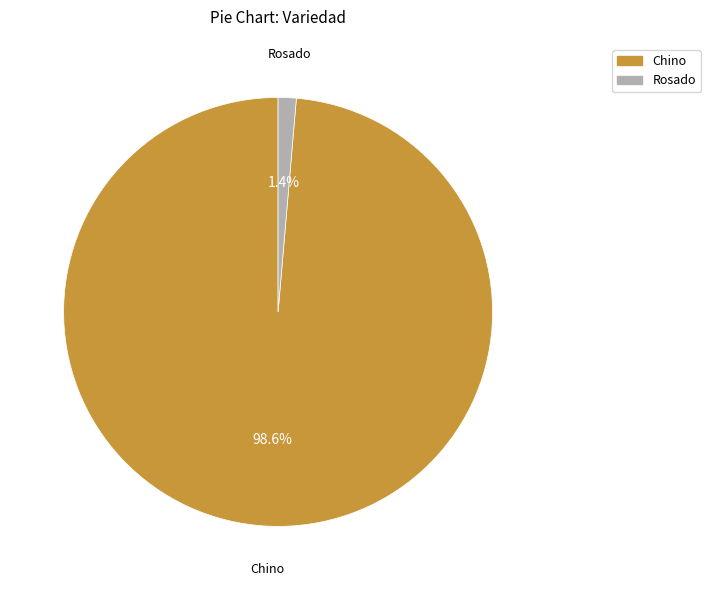

What percentage is NOT represented by Chino?

1.4%